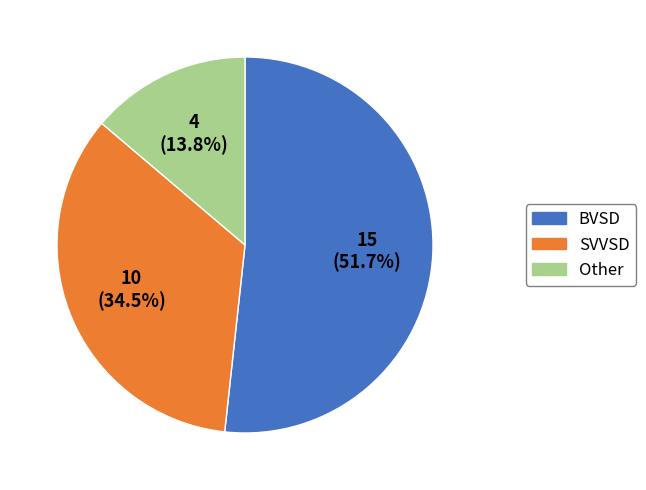

How many segments does this pie chart have?

3